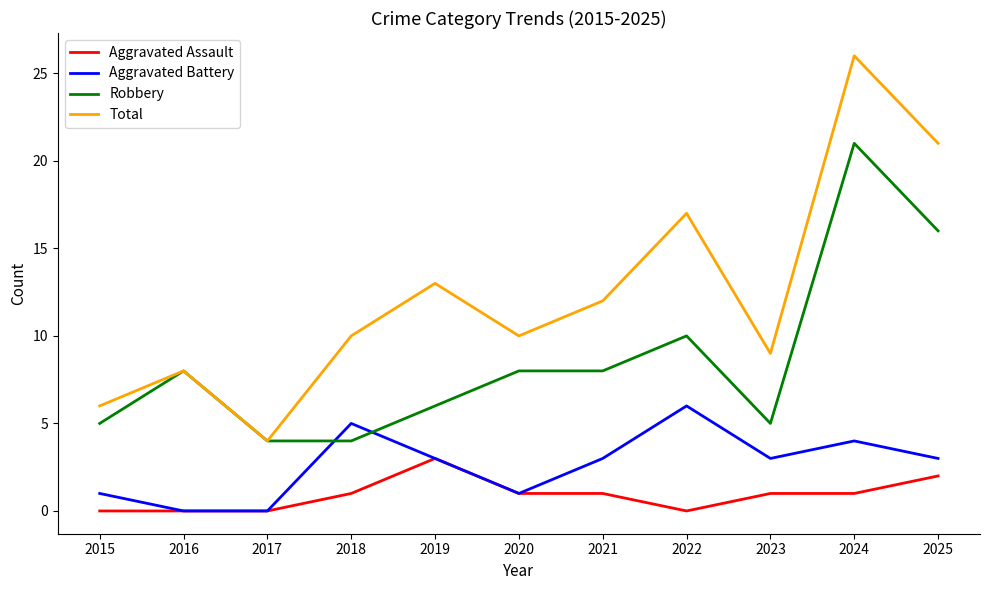

Reading left to right, extract all data points from this chart.

Aggravated Assault: 2015=0	2016=0	2017=0	2018=1	2019=3	2020=1	2021=1	2022=0	2023=1	2024=1	2025=2
Aggravated Battery: 2015=1	2016=0	2017=0	2018=5	2019=3	2020=1	2021=3	2022=6	2023=3	2024=4	2025=3
Robbery: 2015=5	2016=8	2017=4	2018=4	2019=6	2020=8	2021=8	2022=10	2023=5	2024=21	2025=16
Total: 2015=6	2016=8	2017=4	2018=10	2019=13	2020=10	2021=12	2022=17	2023=9	2024=26	2025=21